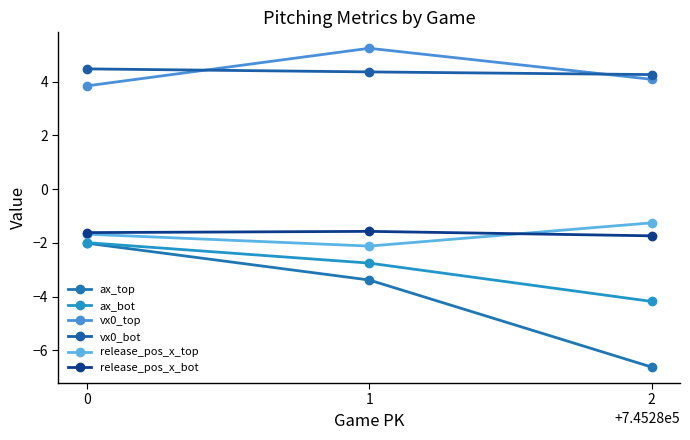

What is the difference between the ax_bot values at 2 and 1?

1.4